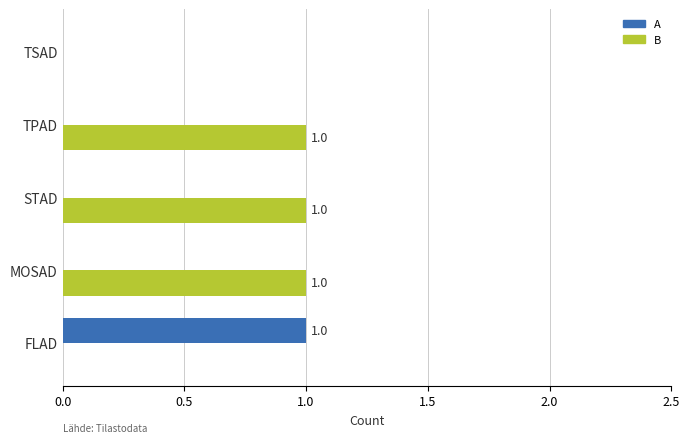

What are all the series names shown in the legend?

A, B